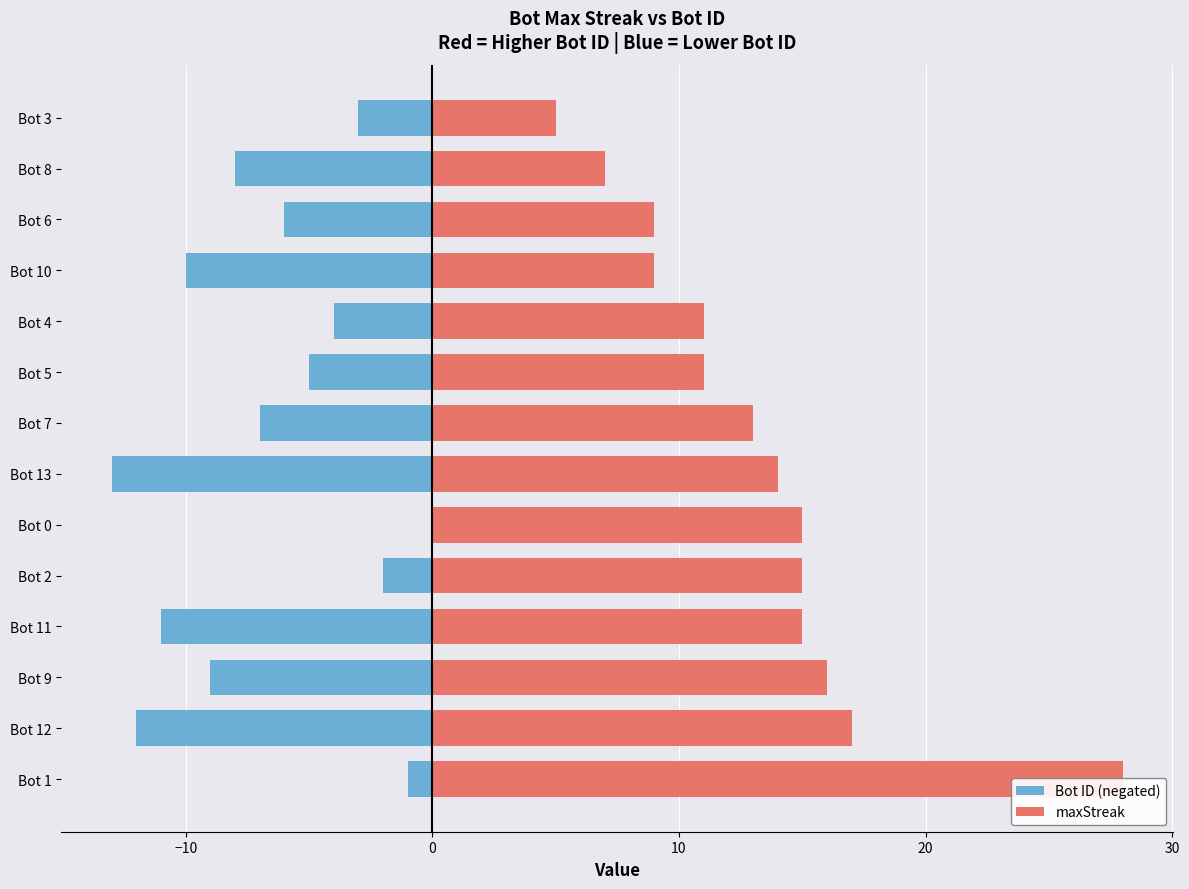

Reading right to left, transcribe all the data shown in this chart.

Bot ID (negated): -3	-8	-6	-10	-4	-5	-7	-13	0	-2	-11	-9	-12	-1
maxStreak: 5	7	9	9	11	11	13	14	15	15	15	16	17	28